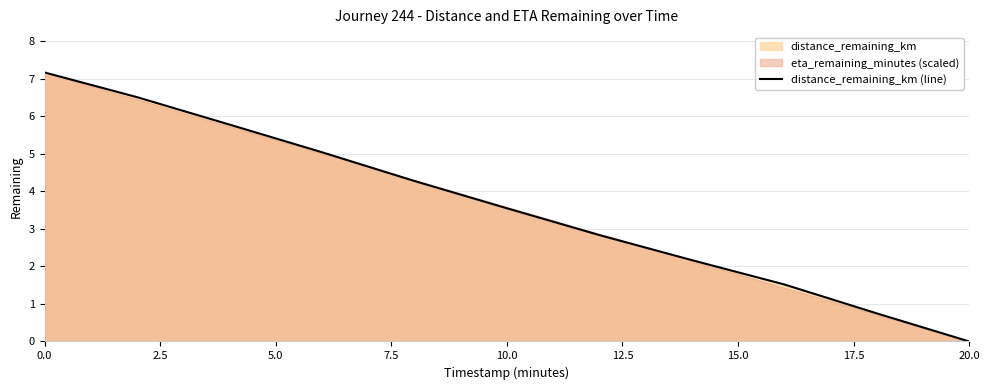

Which category has the lowest value in the distance_remaining_km (line) series?

20.0